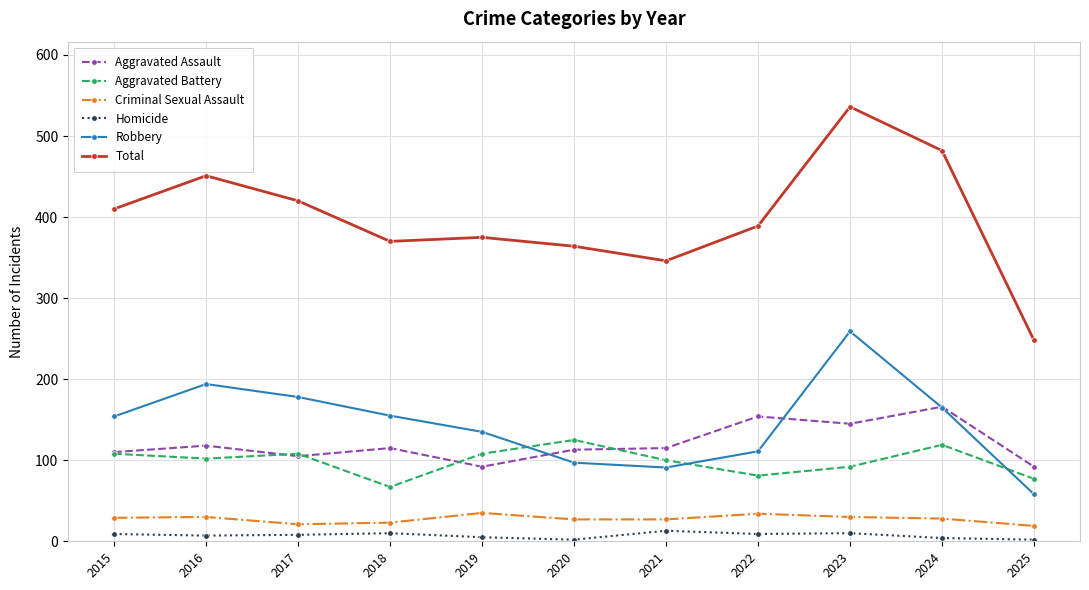

How many data points in Aggravated Assault are less than 115?

5